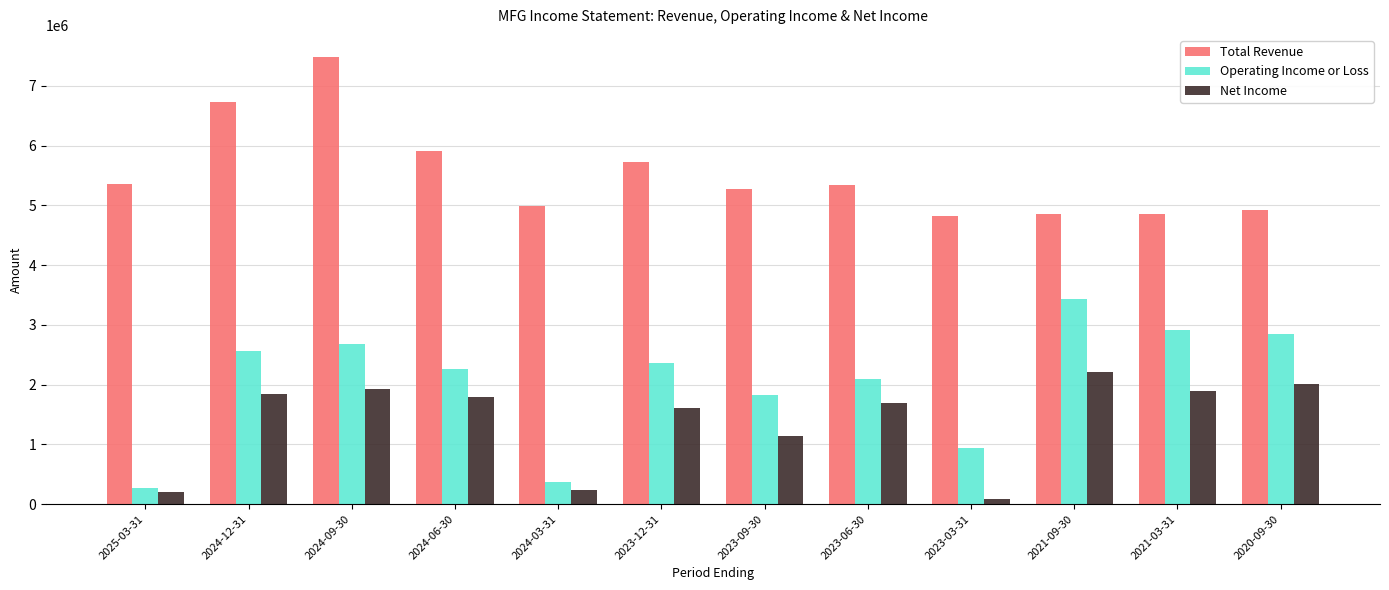

At which label is Operating Income or Loss closest to 1853400?

2023-09-30